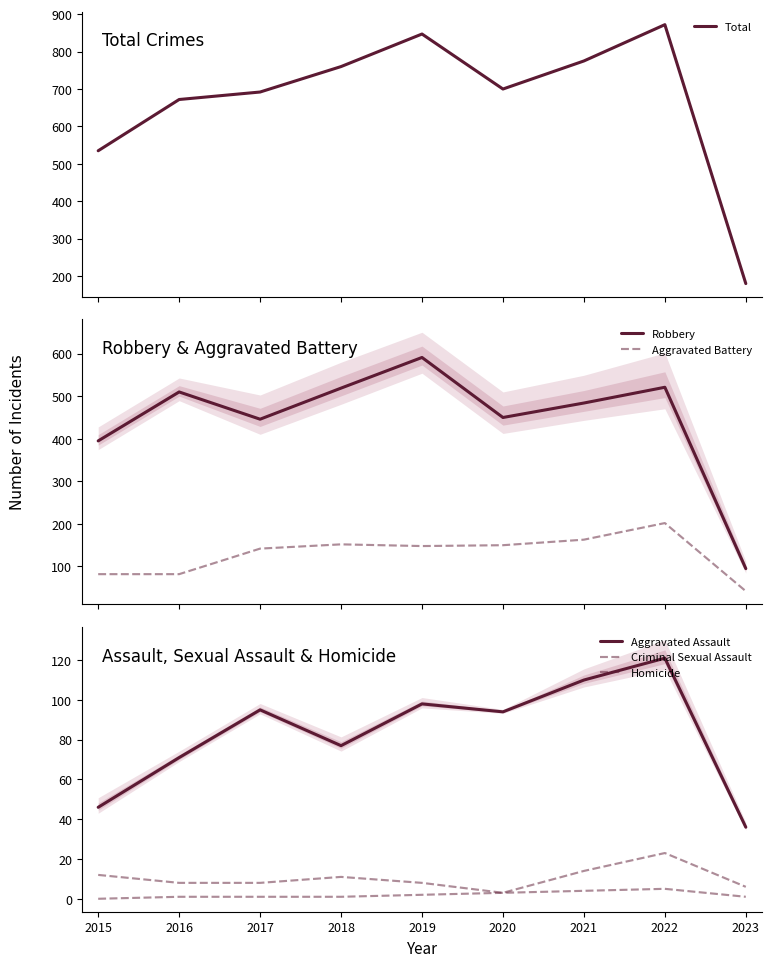

What is the lowest value of the Aggravated Battery series?

42